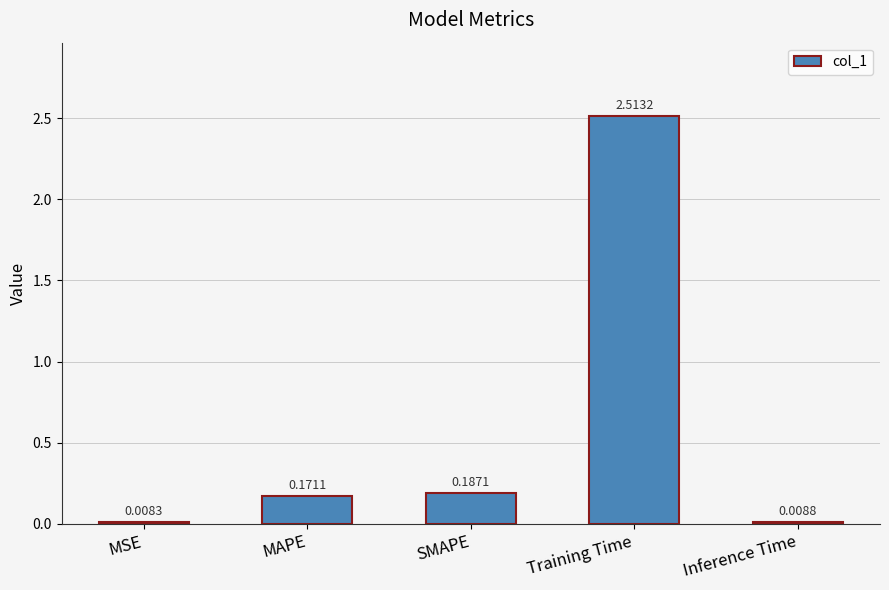

Between Inference Time and MAPE, which is larger?

MAPE